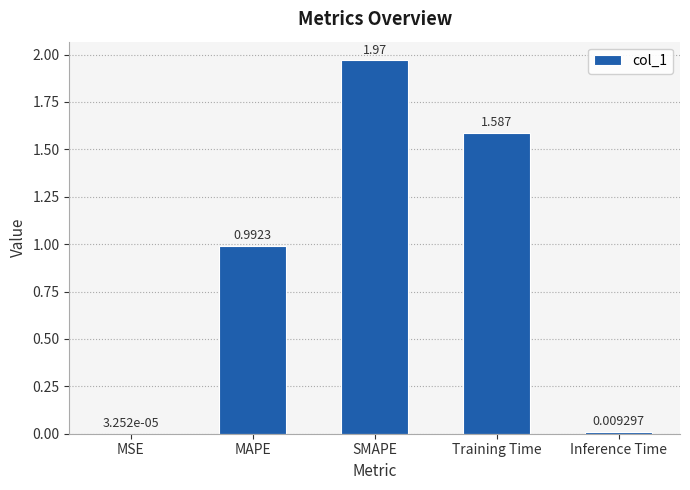

Where is the data nearest to the value 0?

MSE